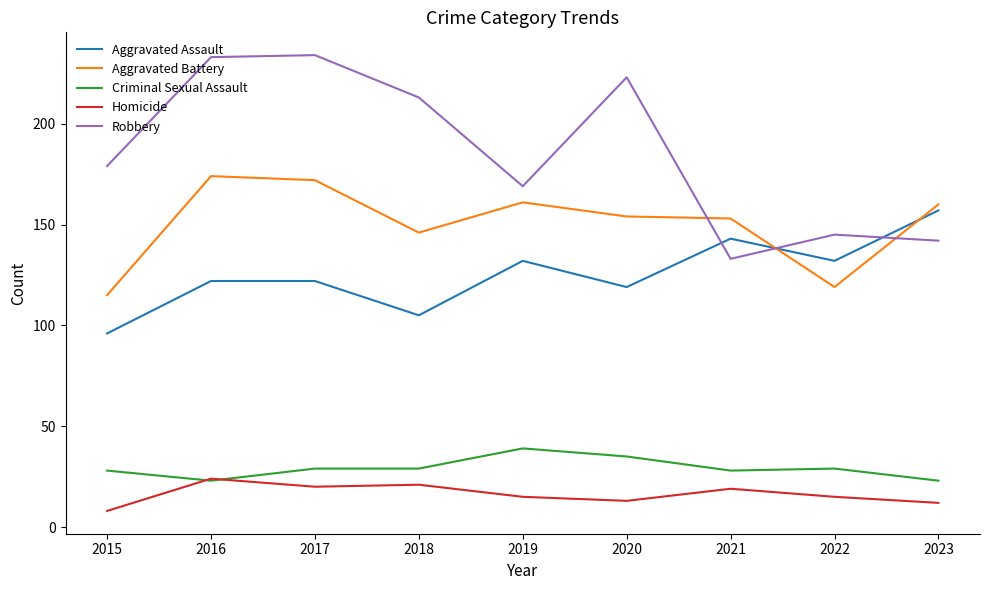

What are all the series names shown in the legend?

Aggravated Assault, Aggravated Battery, Criminal Sexual Assault, Homicide, Robbery